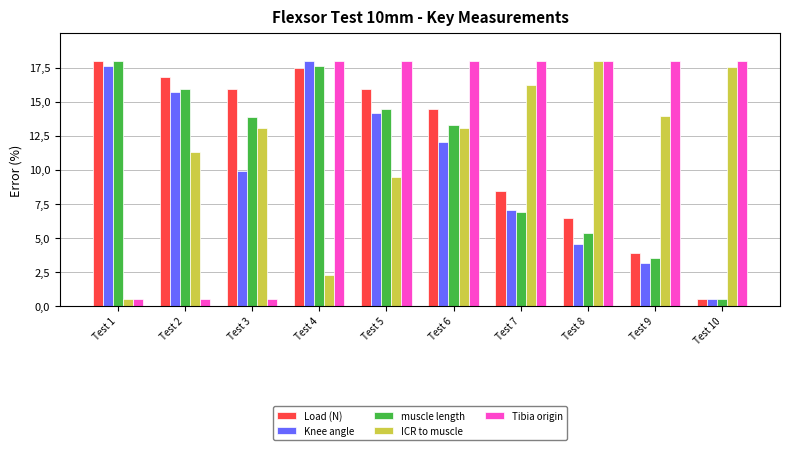

Which series changed the most between Test 7 and Test 9?

Load (N)